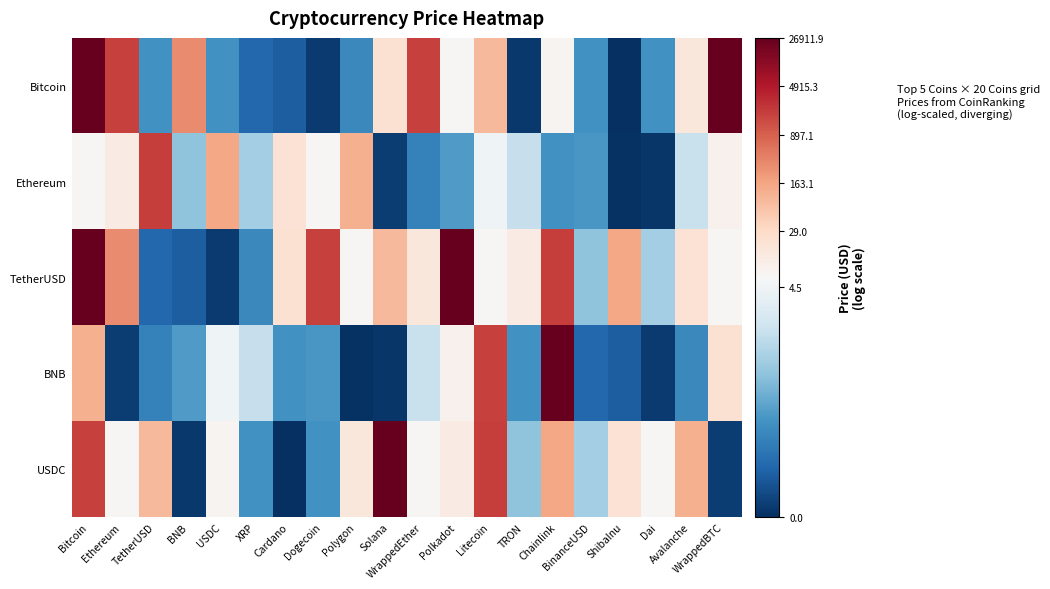

What is the spread (max minus min) of values at Ethereum?

7.4